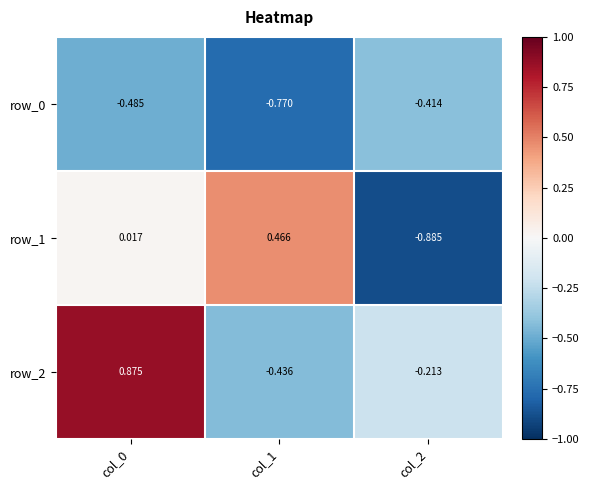

Is the value of row_0 at col_2 greater than the value of row_2 at col_2?

No